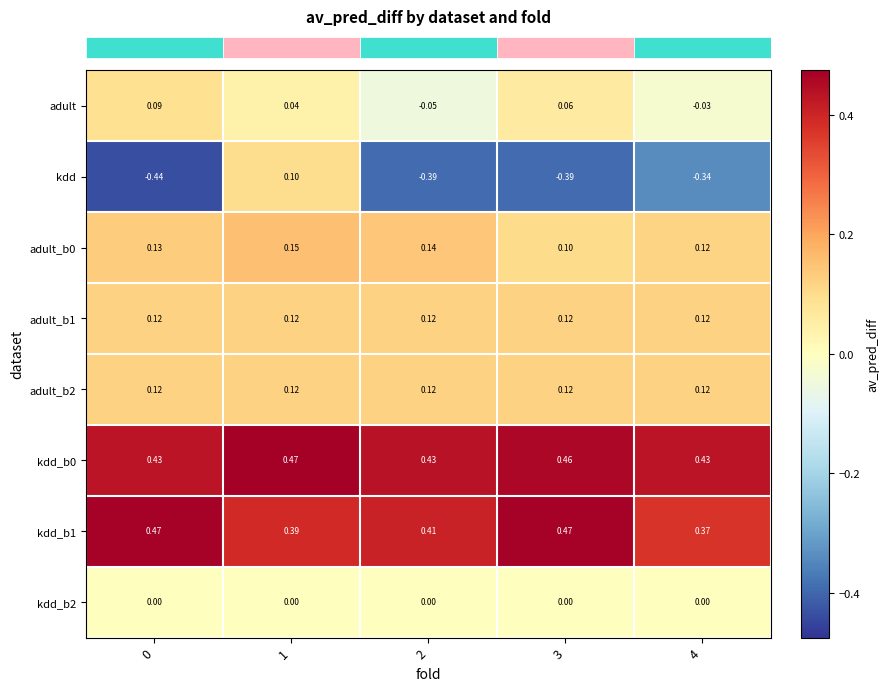

Which series changed the most between 0 and 2?

adult